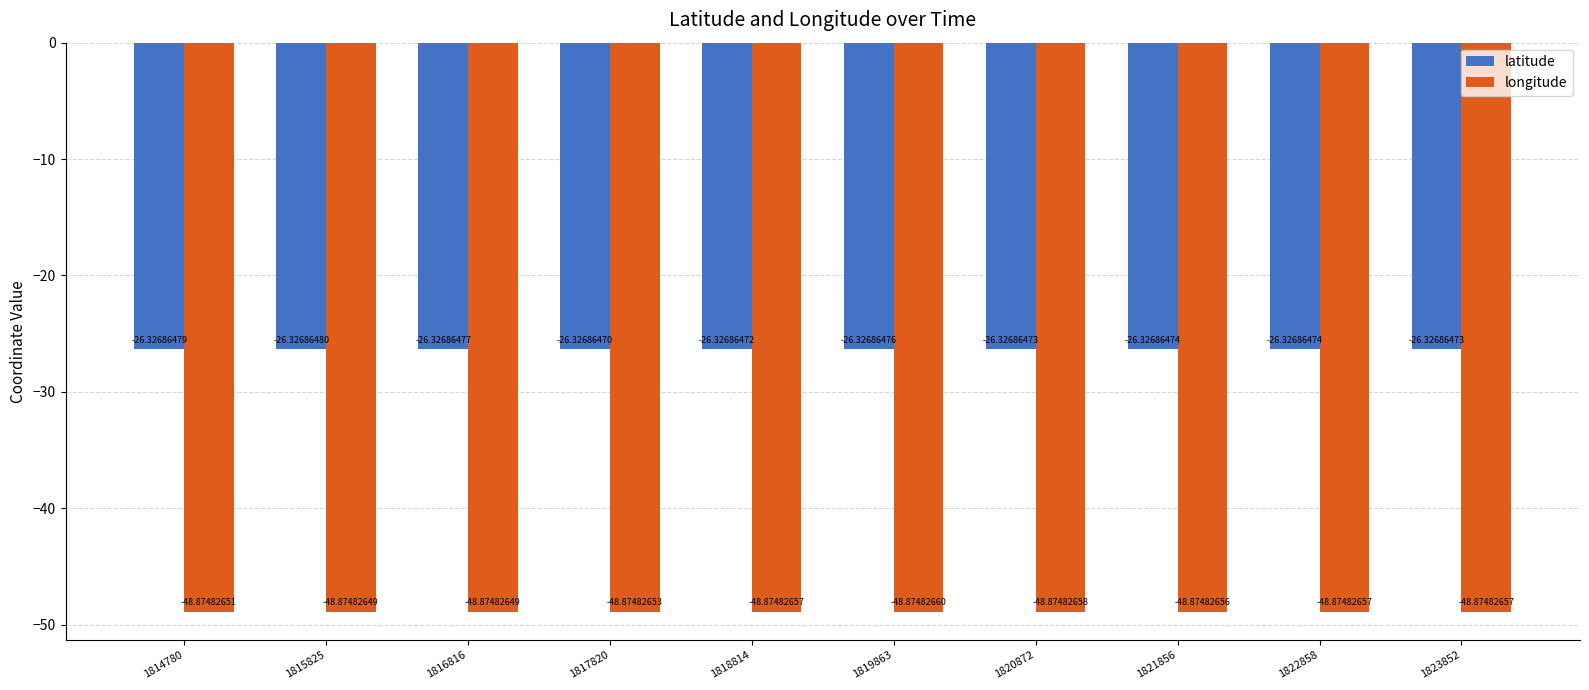

What is the smallest value displayed?

-48.9